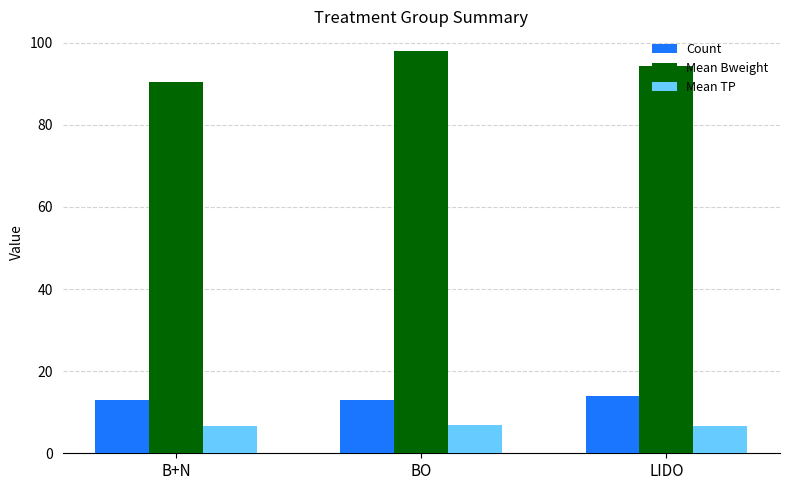

At how many categories does at least one series exceed 16?

3